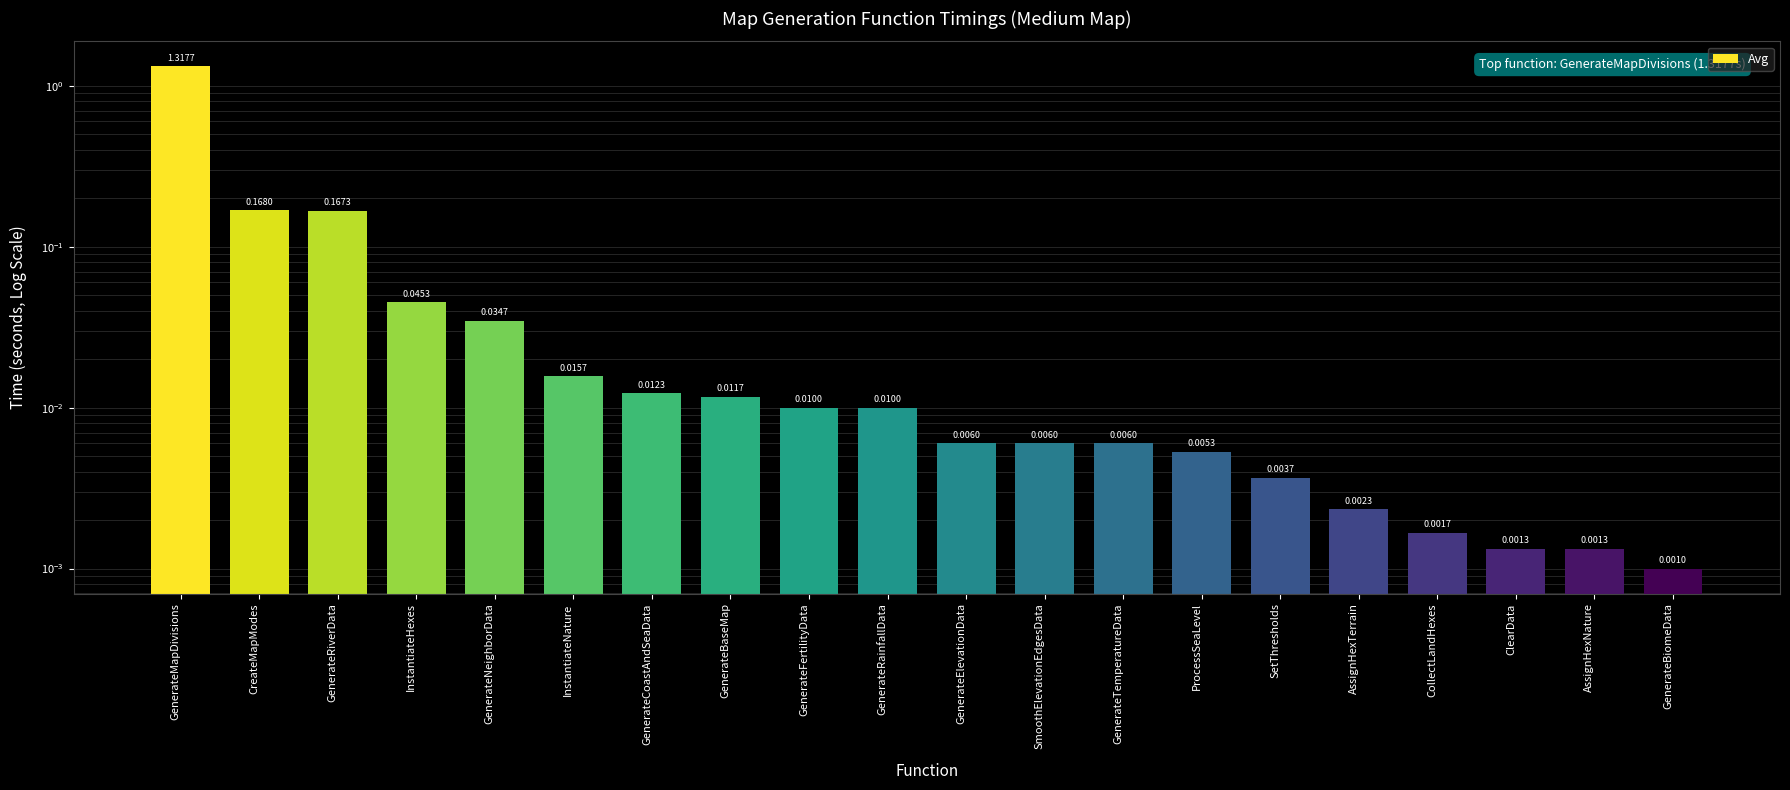

How many distinct data groups are displayed?

1